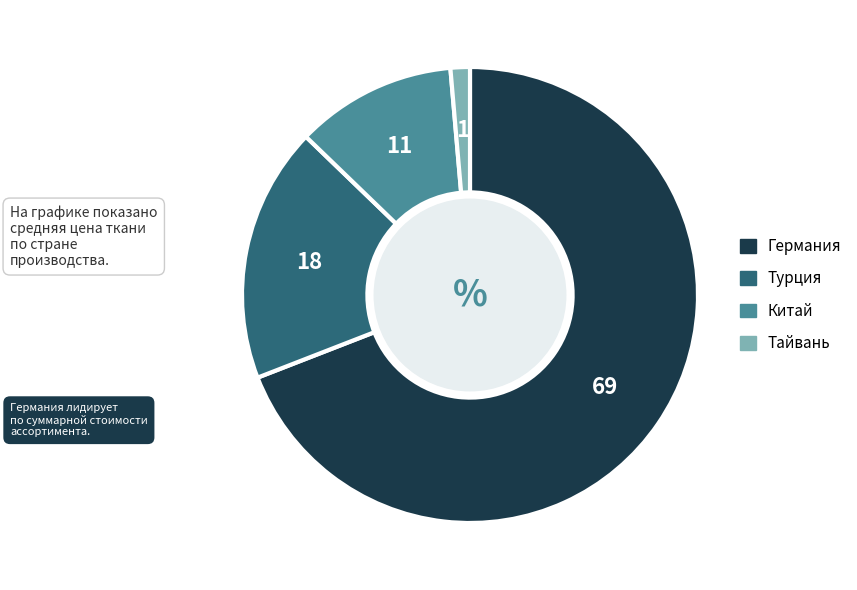

Count the number of slices in the pie.

4